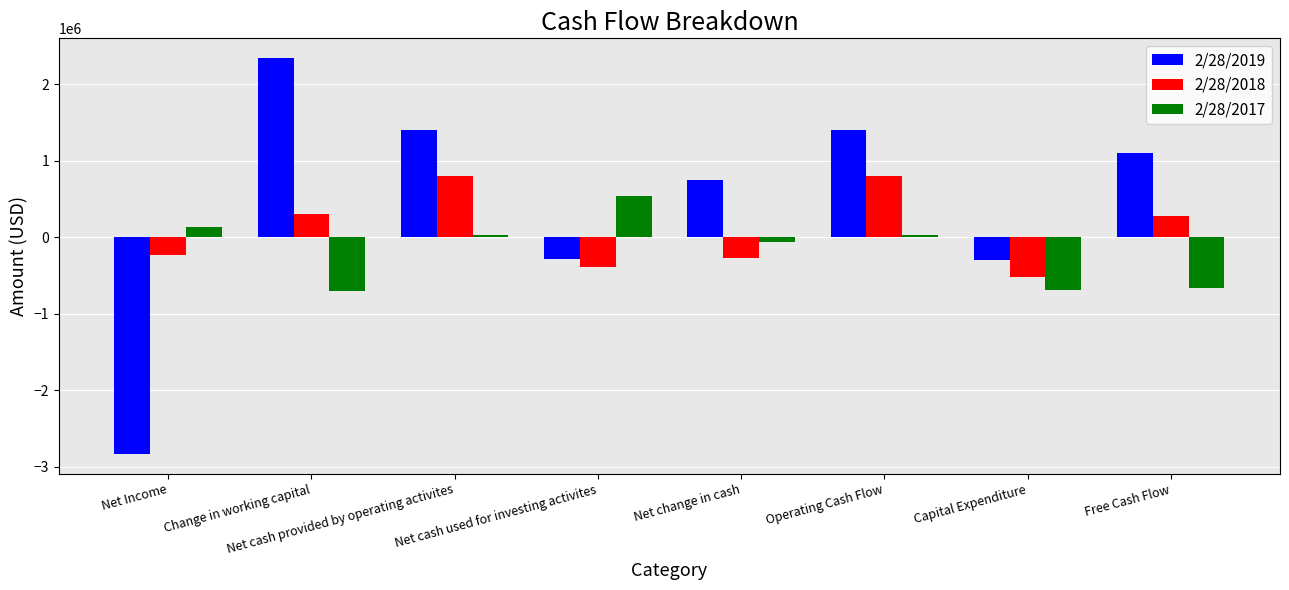

What is the smallest value displayed?

-2831000